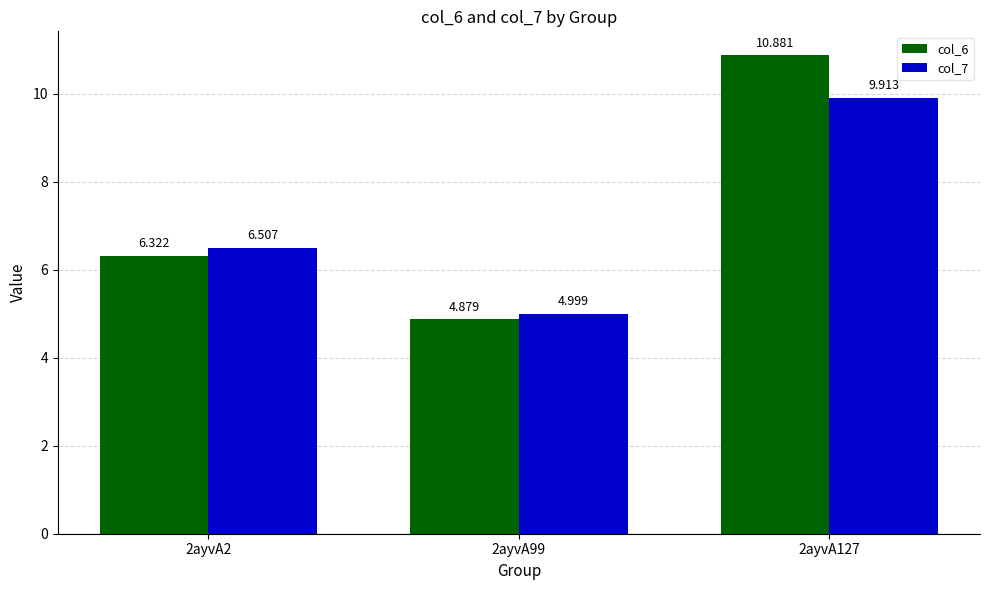

How many data points in col_6 are less than 6?

1